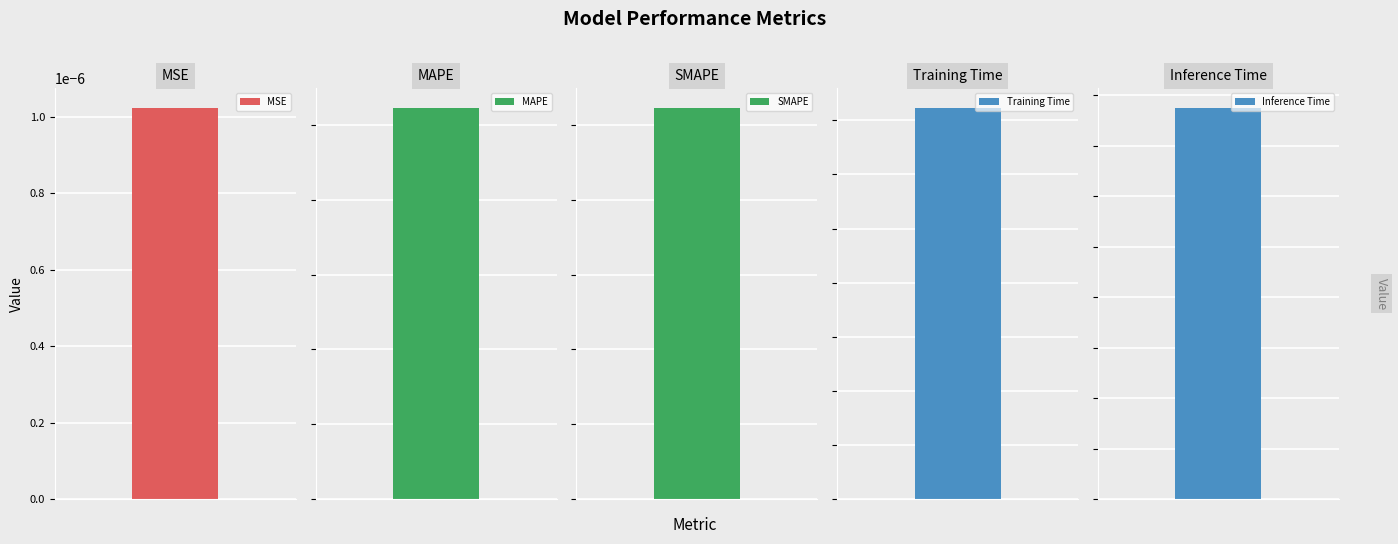

List the labels in order of value, smallest first.

MSE, MAPE, SMAPE, Training Time, Inference Time